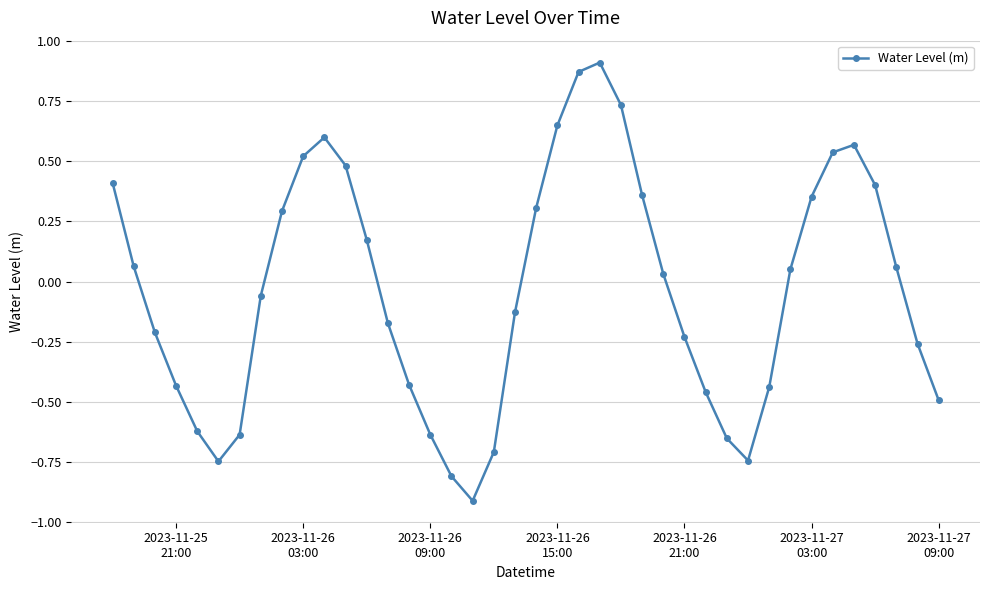

How many points are higher than both their immediate neighbors (excluding endpoints)?

3